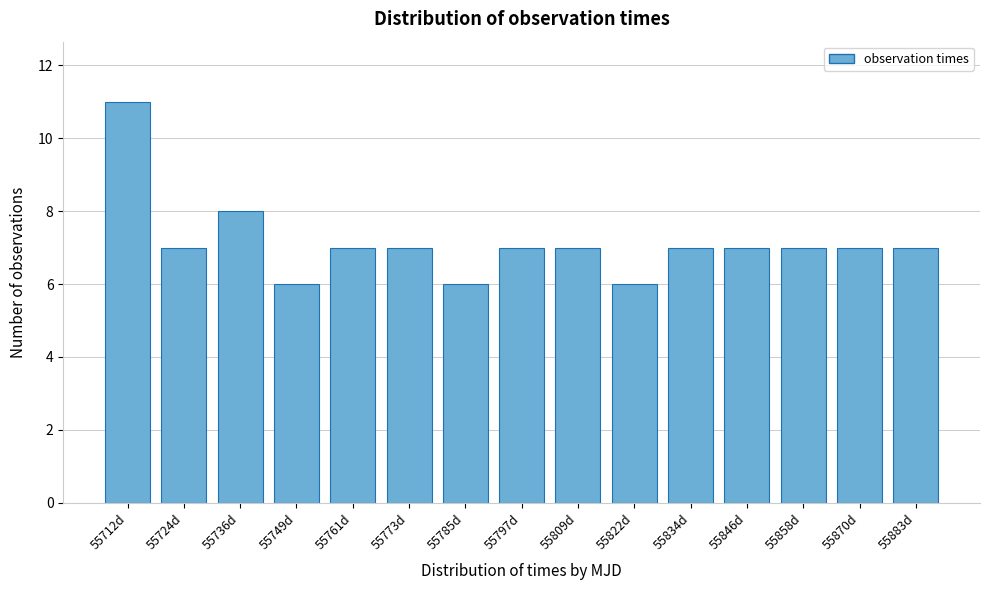

Reading left to right, list all the values displayed in this chart.

55712d=11	55724d=7	55736d=8	55749d=6	55761d=7	55773d=7	55785d=6	55797d=7	55809d=7	55822d=6	55834d=7	55846d=7	55858d=7	55870d=7	55883d=7